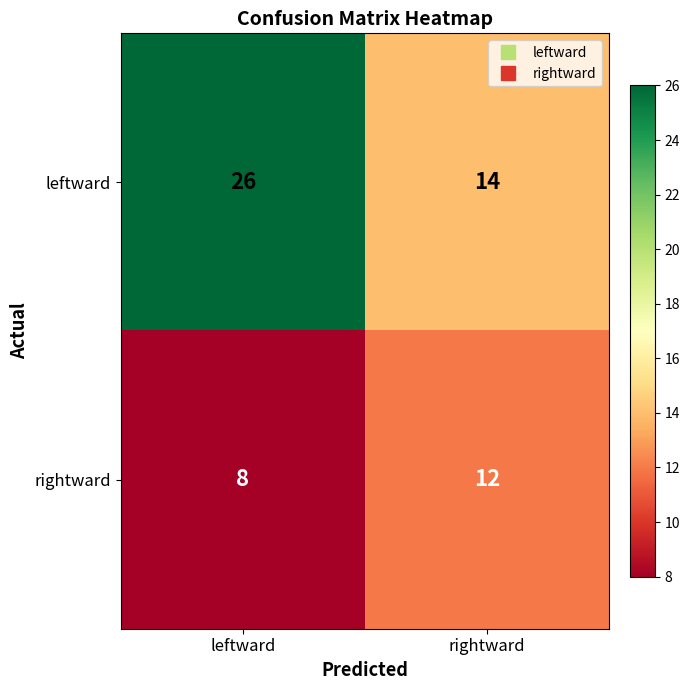

True or false: leftward has a value of 26 at leftward.

True